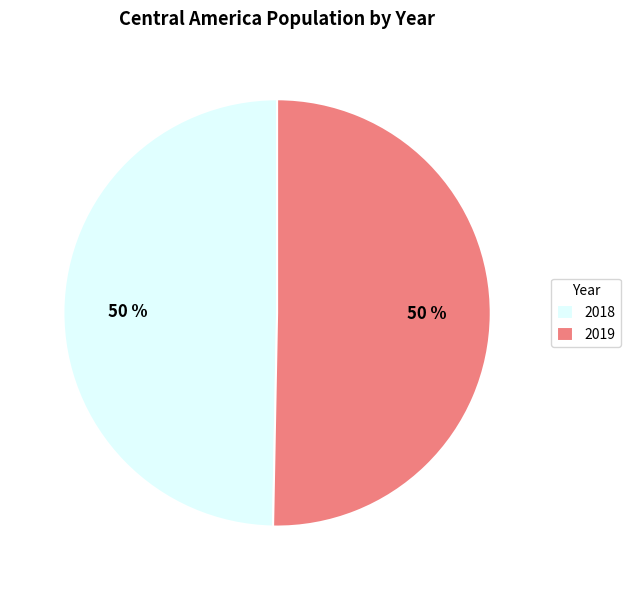

What is the ratio of the value at 2018 to the value at 2019?

1.0